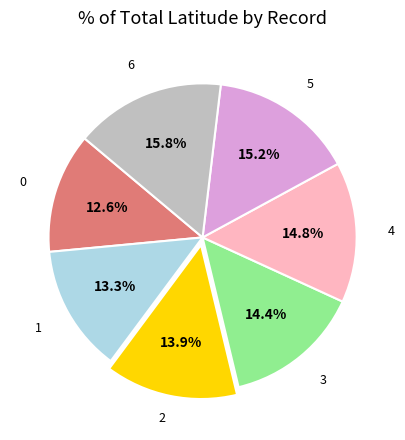

Is the sum of 1 and 2 greater than half?

No